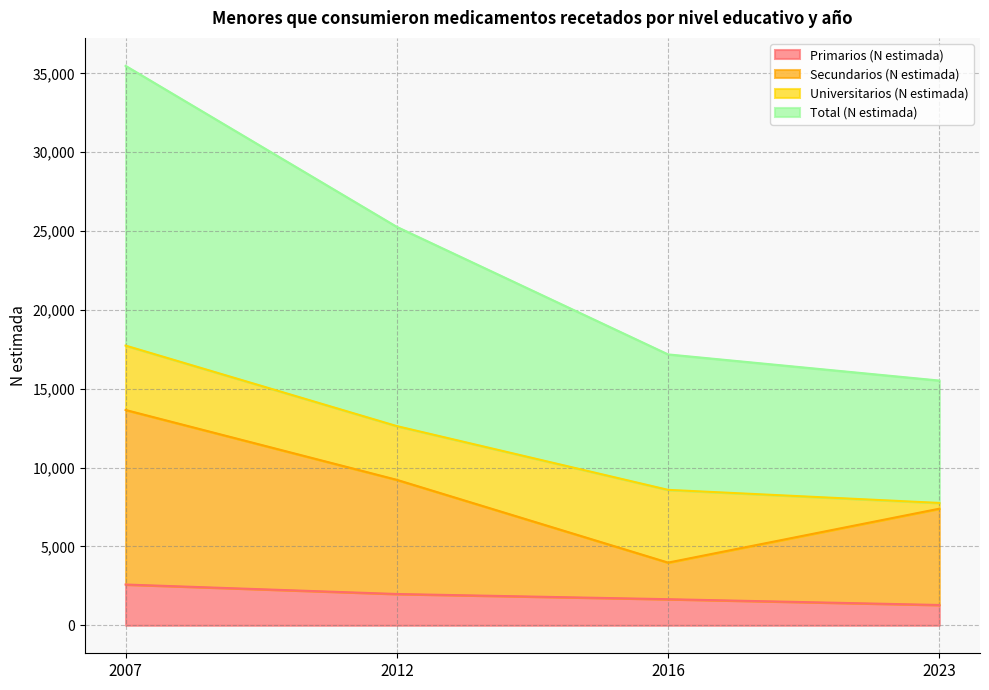

The Secundarios (N estimada) series shows 5038 at 2023. True or false?

False